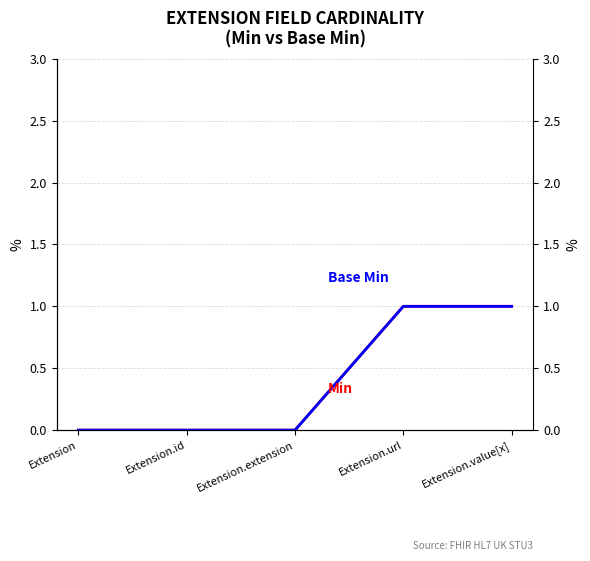

Is it true that Min equals 0 at Extension?

True